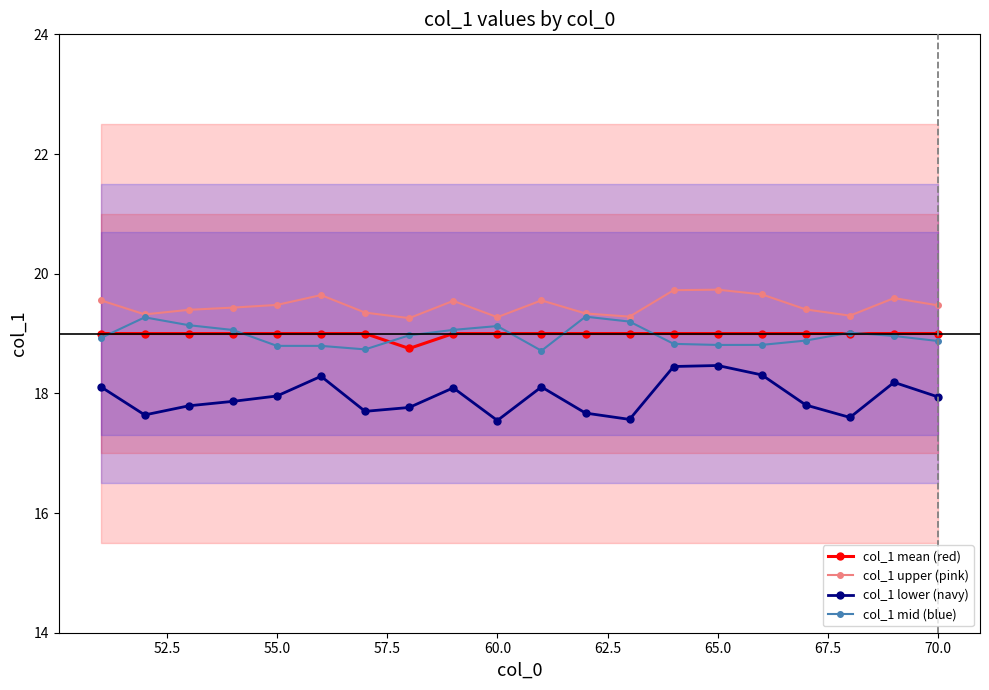

True or false: col_1 lower (navy) has more than 2 points higher than both neighbors.

True